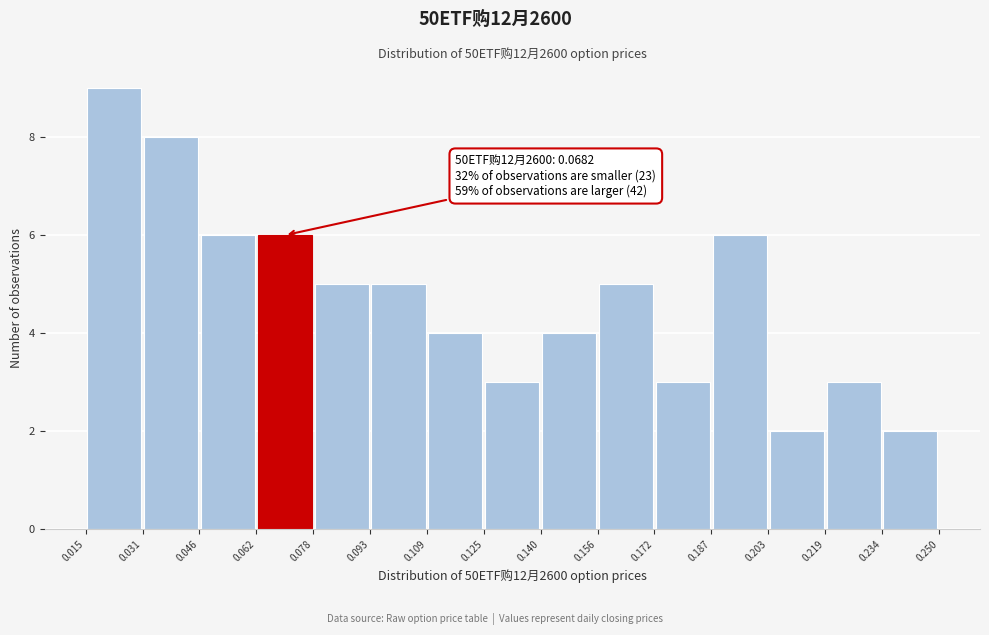

Which range on the x-axis has the tallest bar?

0.015 to 0.031